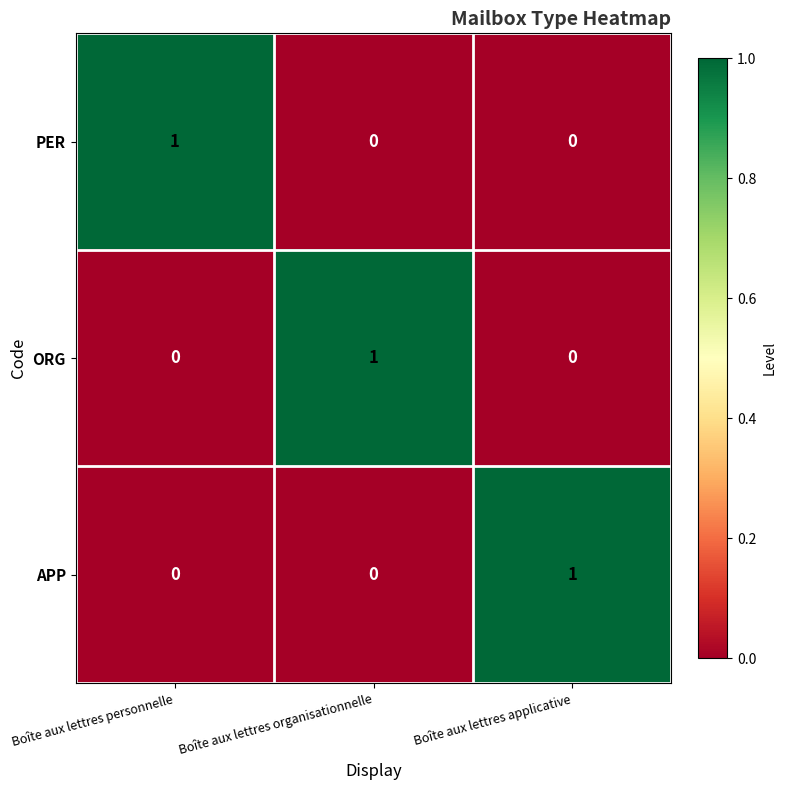

Which category has the highest value in the APP series?

Boîte aux lettres applicative